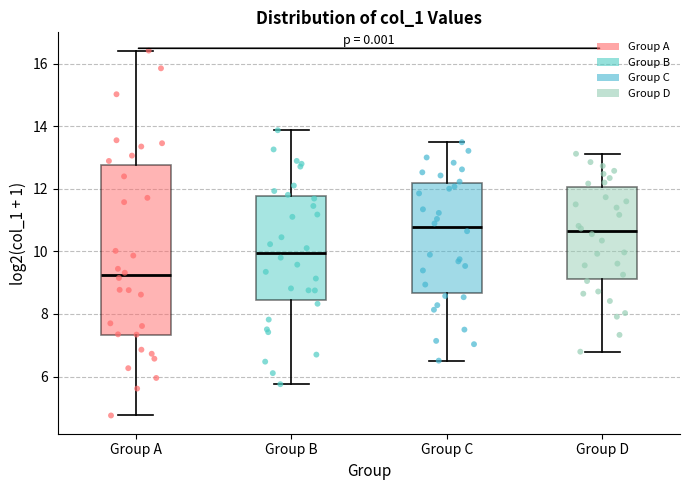

Which box is the tallest, from its lower edge to its upper edge?

Group A